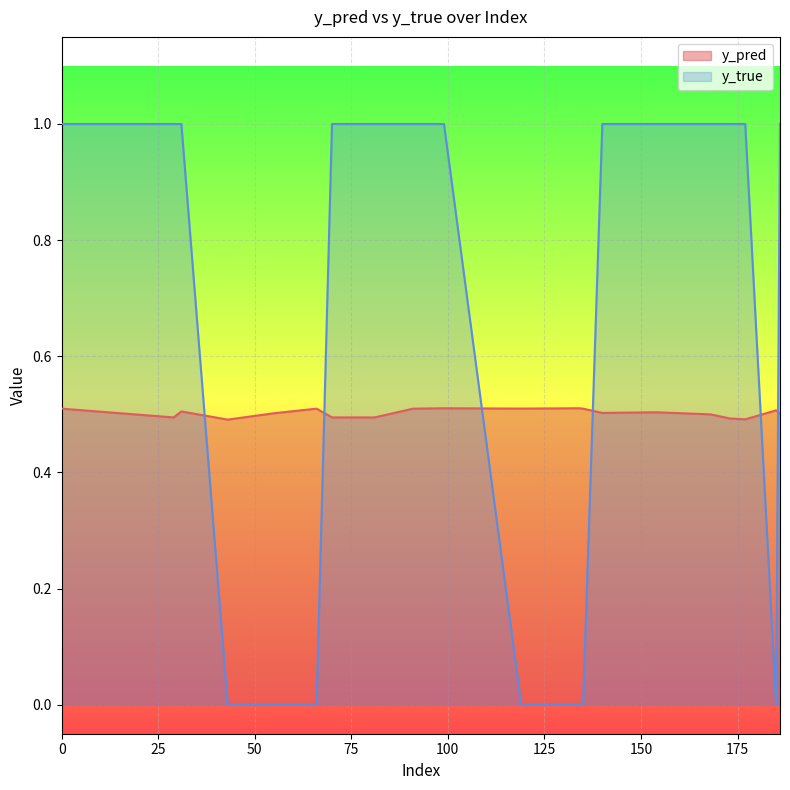

Reading left to right, what are all the values shown in this chart?

y_pred: 0=0.5	29=0.5	31=0.5	43=0.5	55=0.5	66=0.5	70=0.5	81=0.5	91=0.5	99=0.5	119=0.5	134=0.5	135=0.5	140=0.5	154=0.5	168=0.5	173=0.5	177=0.5	185=0.5	186=0.5
y_true: 0=1.0	29=1.0	31=1.0	43=0.0	55=0.0	66=0.0	70=1.0	81=1.0	91=1.0	99=1.0	119=0.0	134=0.0	135=0.0	140=1.0	154=1.0	168=1.0	173=1.0	177=1.0	185=0.0	186=1.0